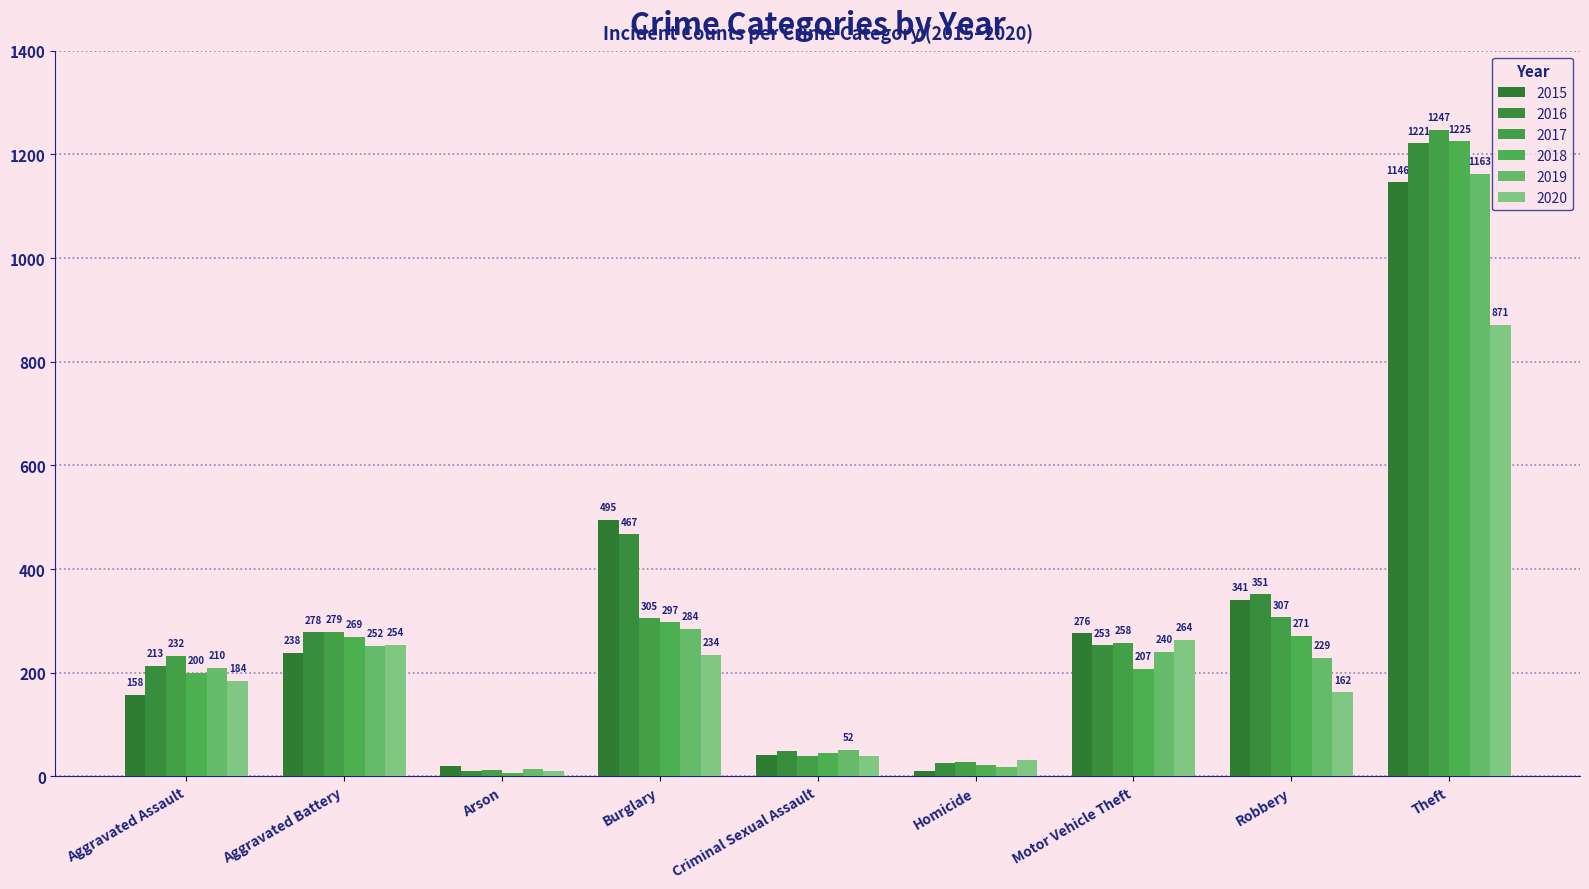

True or false: 2018 has a value of 136 at Aggravated Assault.

False